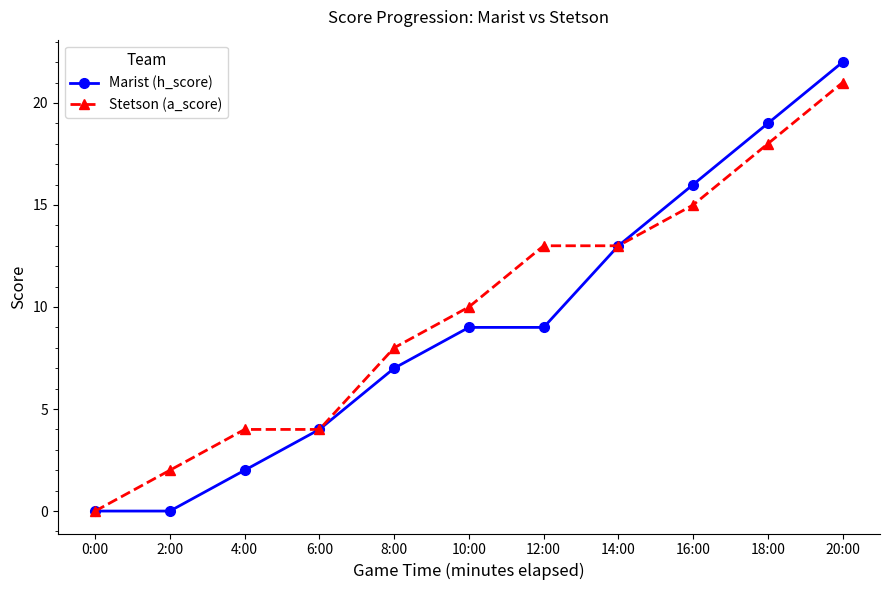

At which category is the sum across all series the highest?

20:00